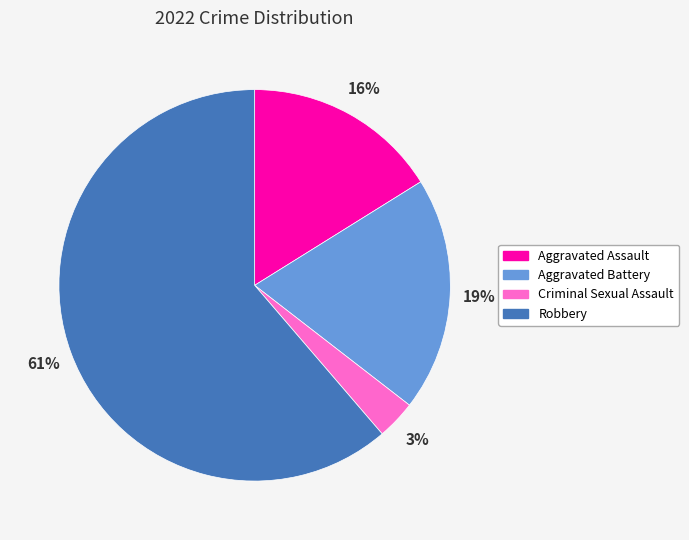

Which category has the smallest portion of the pie?

Criminal Sexual Assault